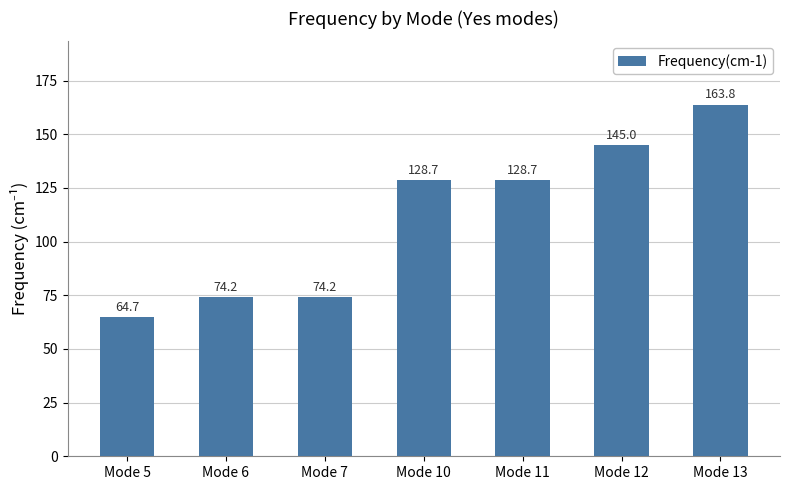

What is the change in value from Mode 12 to Mode 13?

+18.8